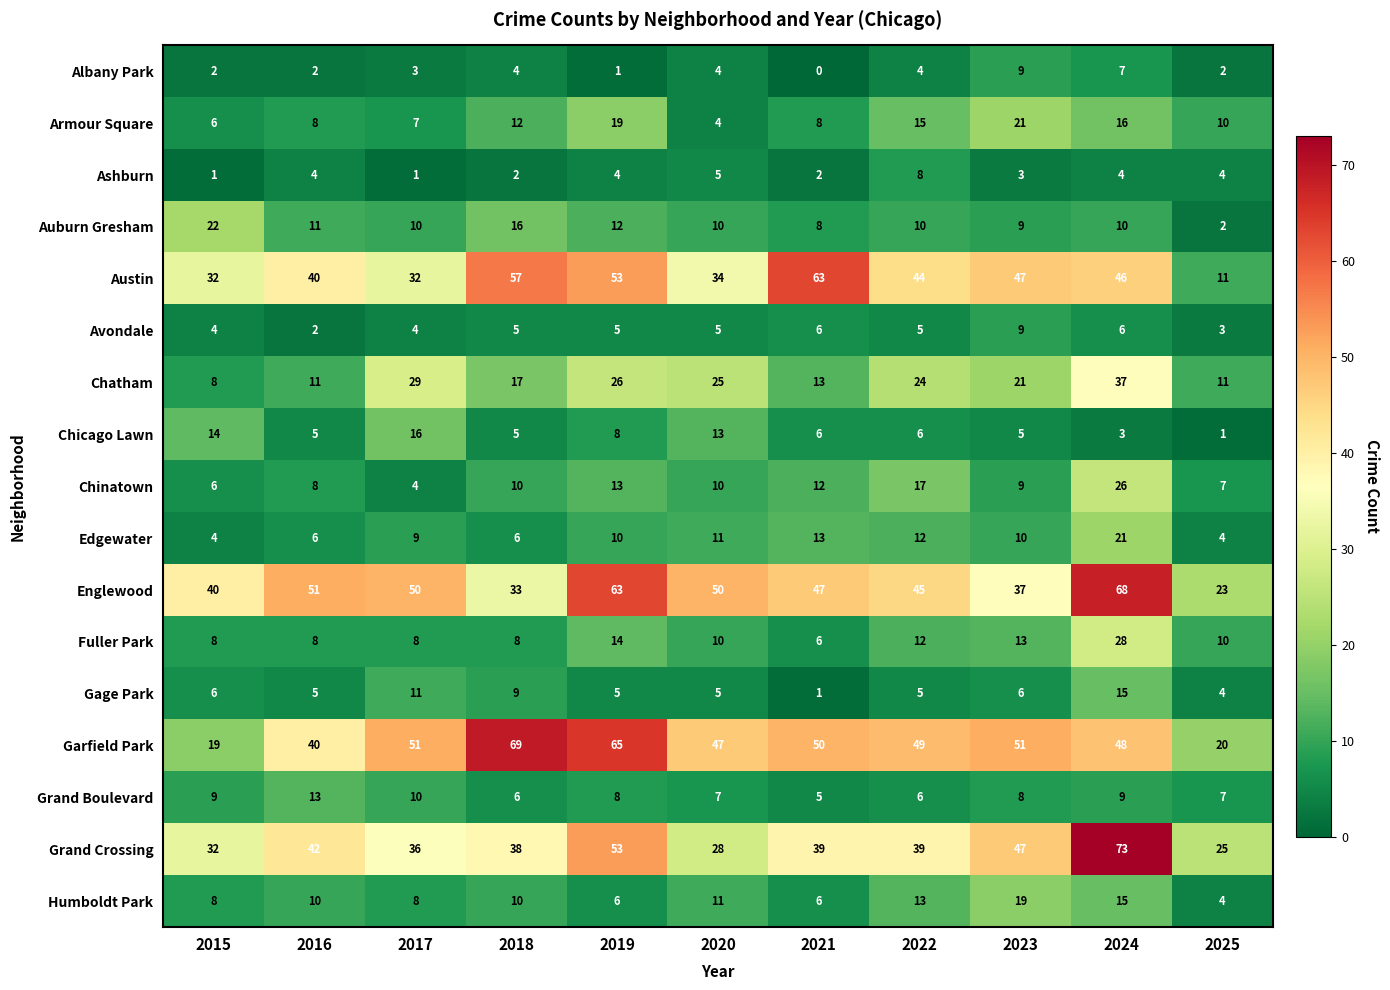

What is the greatest value displayed?

73